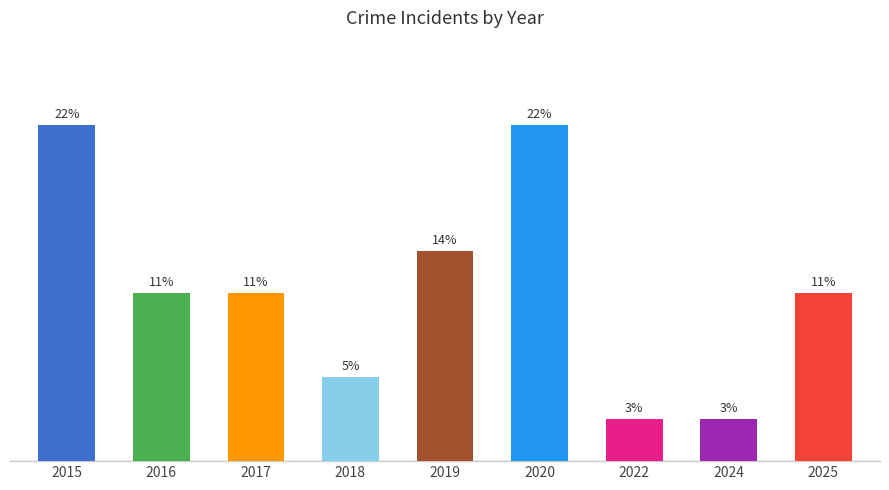

Does the chart contain any negative values?

No